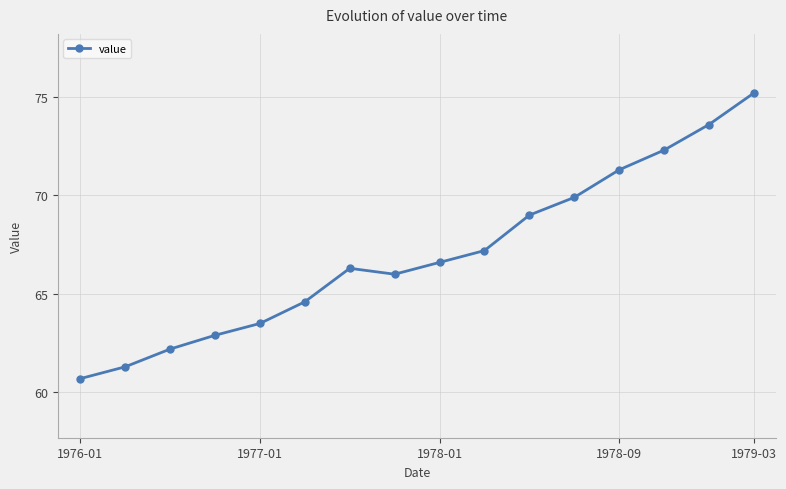

What is the maximum value shown in the chart?

75.2